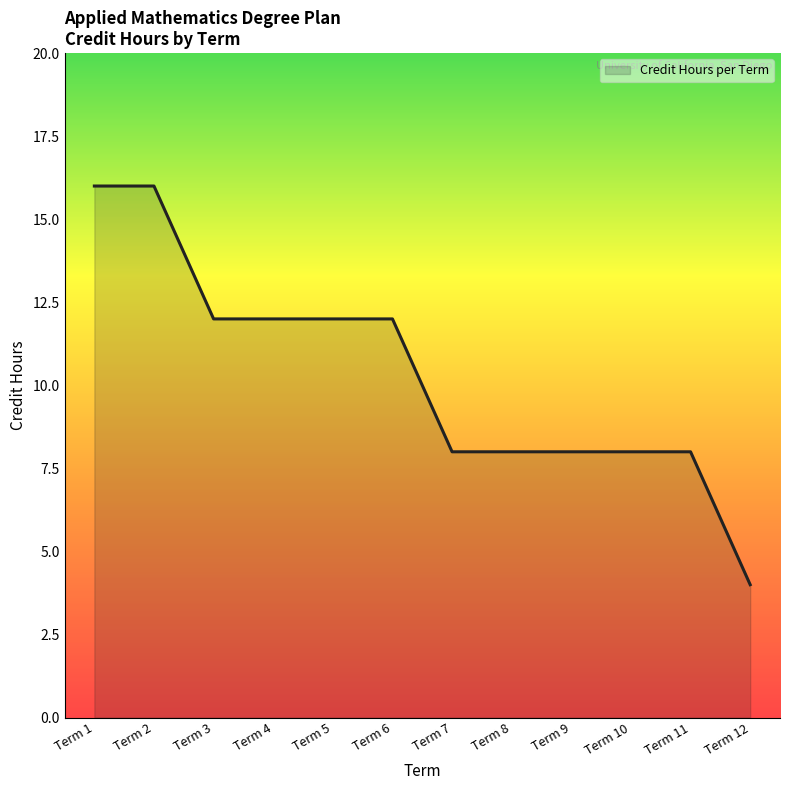

How many values are below 12?

6